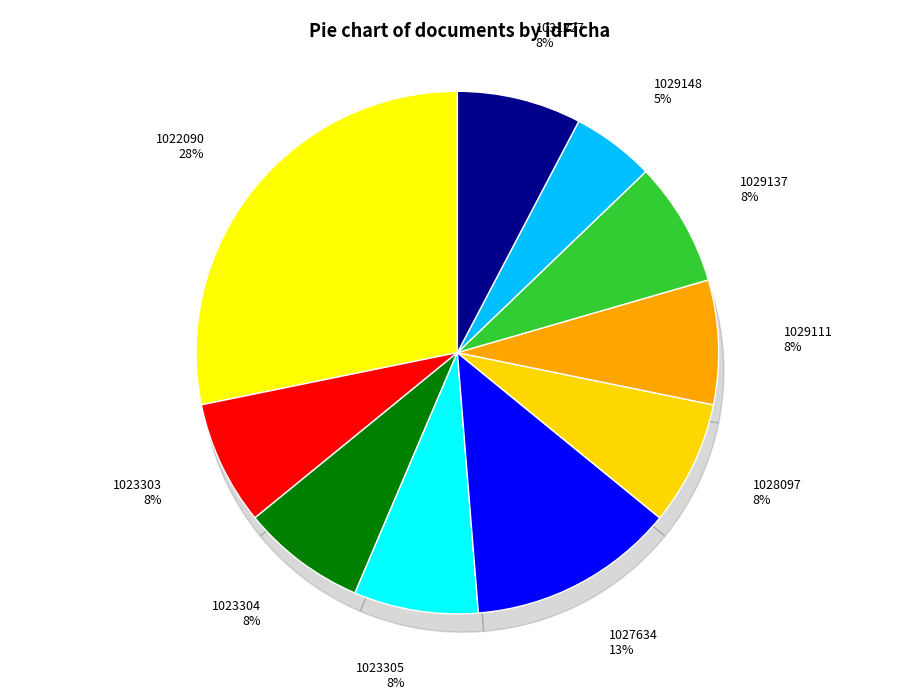

Which category has the smallest portion of the pie?

1029148